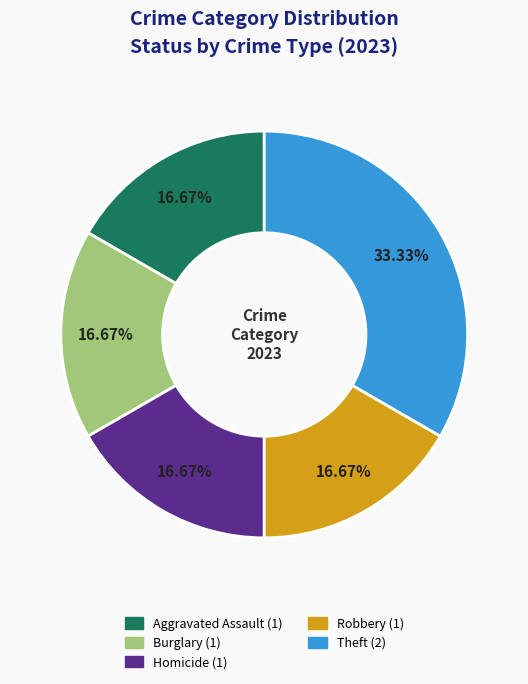

Does any single category account for the majority?

No